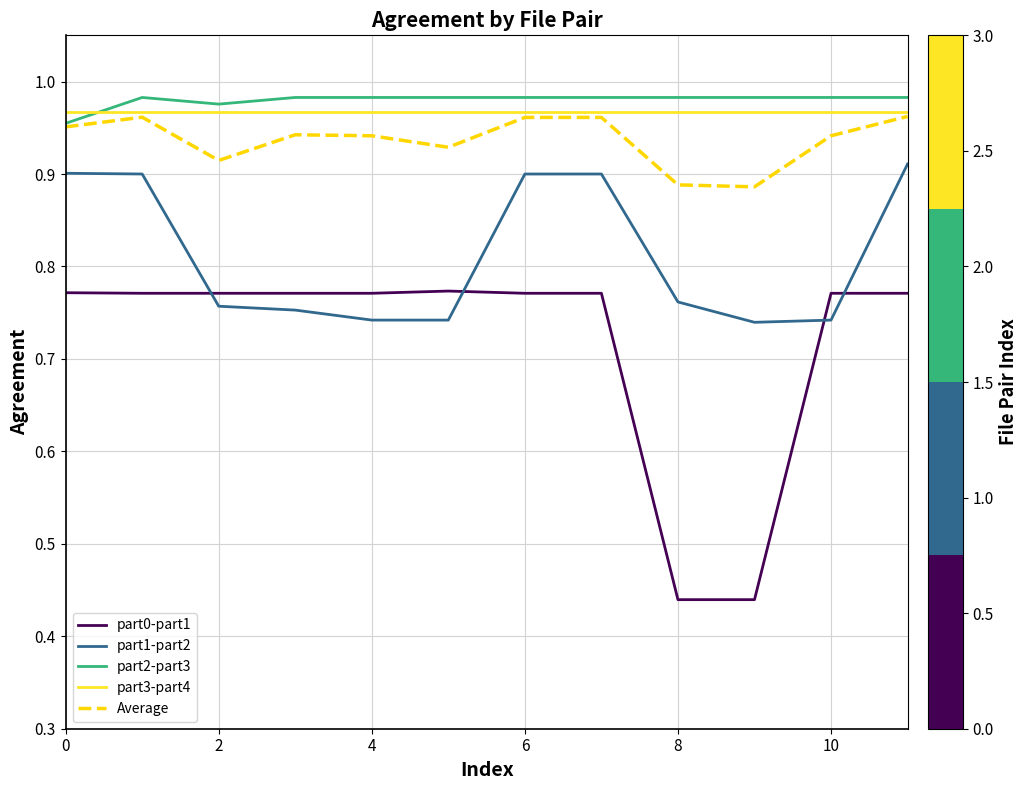

Which series has the widest spread of values?

part0-part1